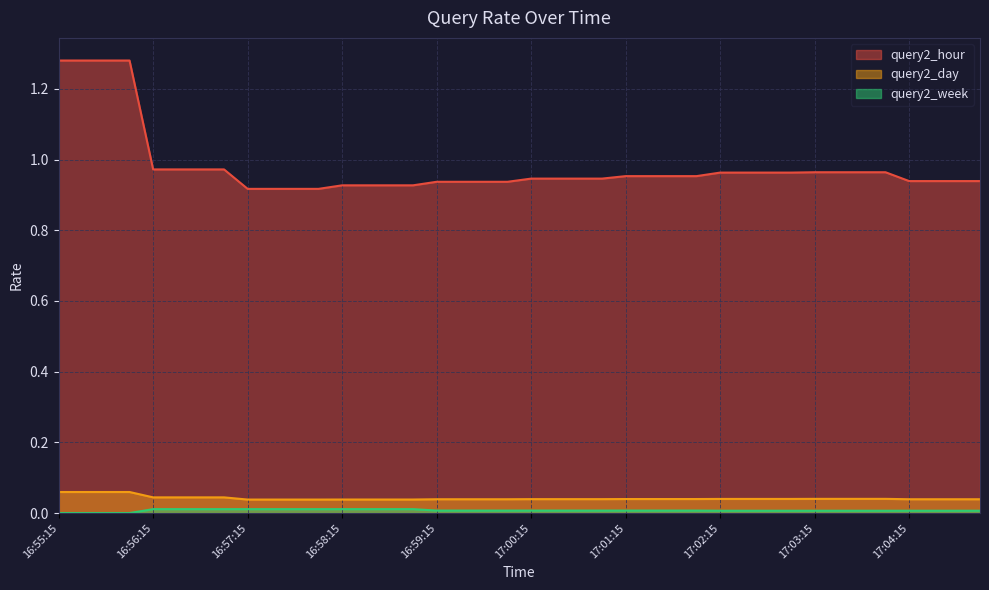

The value of query2_hour at 17:04:45 is 0.9. True or false?

True